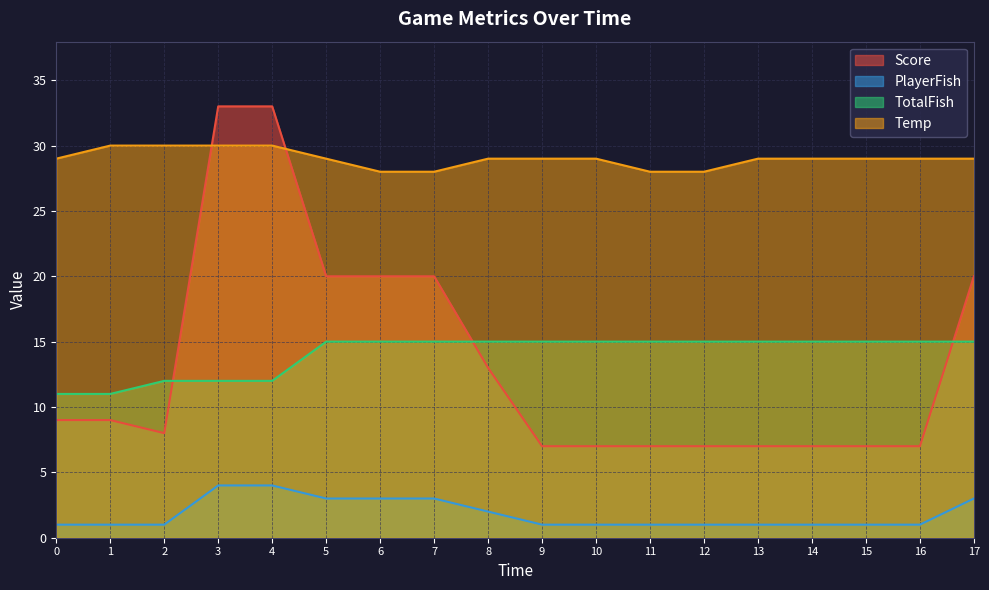

Between 0 and 8, which is larger?

8